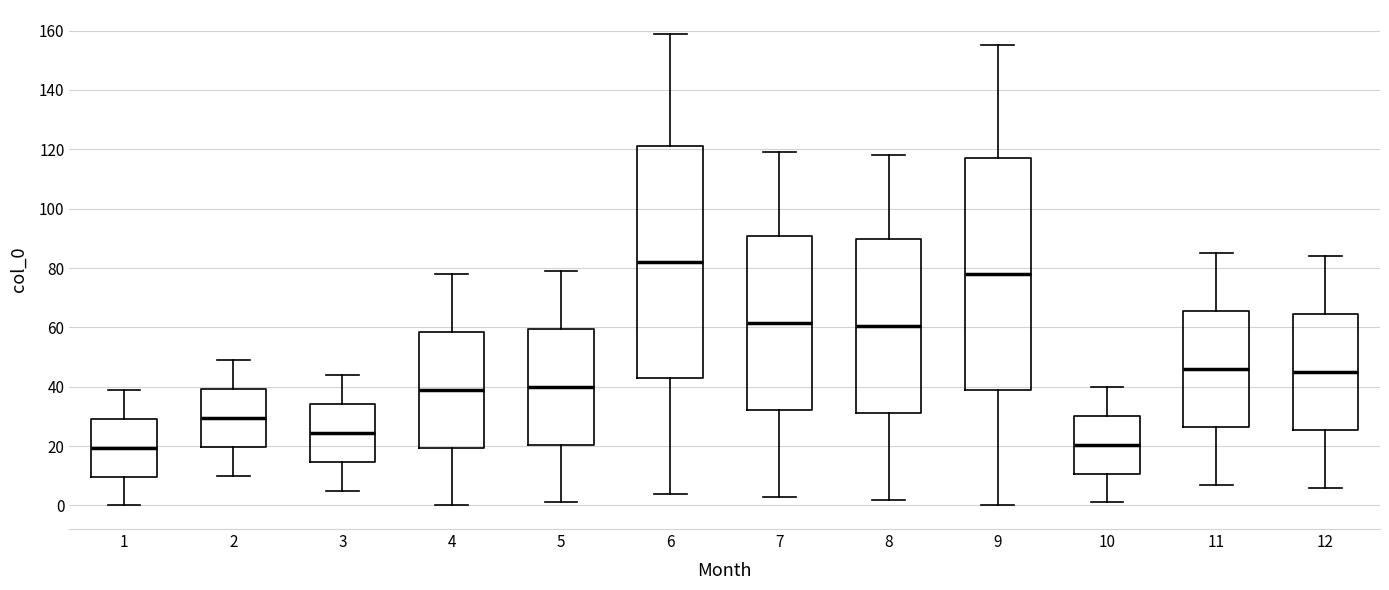

Reading left to right, transcribe this box plot: for each box, give where its median line is, the range the box spans, and where its two whiskers end, as read against the y-axis. The values are not printed on the chart, so give them approximately, as read against the axis.

1: median 20, box 10 to 30, whiskers 0 to 40
2: median 30, box 20 to 40, whiskers 10 to 50
3: median 24, box 14 to 34, whiskers 6 to 44
4: median 40, box 20 to 58, whiskers 0 to 78
5: median 40, box 20 to 60, whiskers 2 to 80
6: median 82, box 44 to 122, whiskers 4 to 160
7: median 62, box 32 to 90, whiskers 4 to 120
8: median 60, box 32 to 90, whiskers 2 to 118
9: median 78, box 40 to 118, whiskers 0 to 156
10: median 20, box 10 to 30, whiskers 2 to 40
11: median 46, box 26 to 66, whiskers 8 to 86
12: median 46, box 26 to 64, whiskers 6 to 84